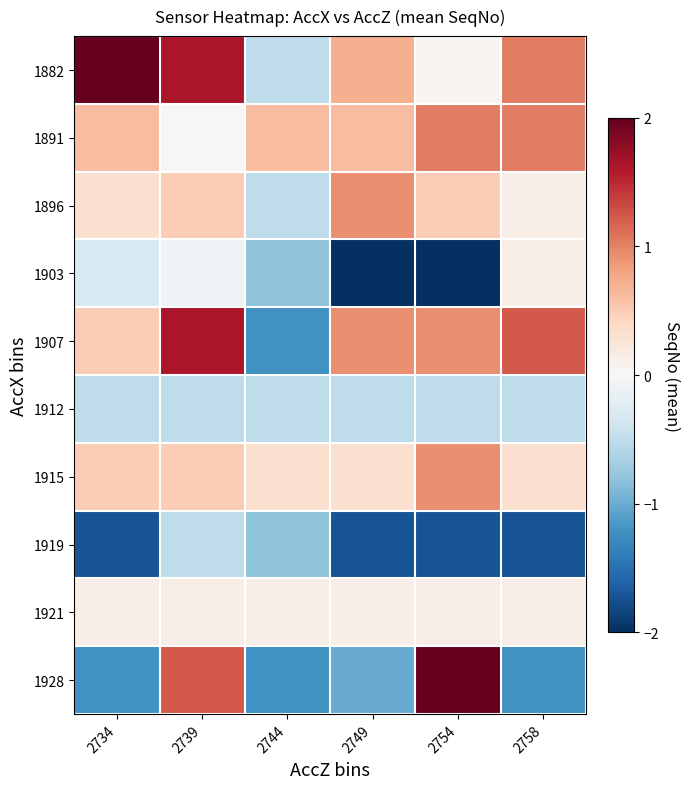

Reading left to right, transcribe all the data shown in this chart.

1882: 2734=2.0	2739=1.6	2744=-0.5	2749=0.7	2754=0.0	2758=1.0
1891: 2734=0.6	2739=0.0	2744=0.6	2749=0.6	2754=1.0	2758=1.0
1896: 2734=0.3	2739=0.5	2744=-0.5	2749=0.9	2754=0.5	2758=0.1
1903: 2734=-0.3	2739=-0.1	2744=-0.8	2749=-2.3	2754=-2.3	2758=0.1
1907: 2734=0.5	2739=1.6	2744=-1.2	2749=0.9	2754=0.9	2758=1.2
1912: 2734=-0.5	2739=-0.5	2744=-0.5	2749=-0.5	2754=-0.5	2758=-0.5
1915: 2734=0.5	2739=0.5	2744=0.3	2749=0.3	2754=0.9	2758=0.3
1919: 2734=-1.7	2739=-0.5	2744=-0.8	2749=-1.7	2754=-1.7	2758=-1.7
1921: 2734=0.1	2739=0.1	2744=0.1	2749=0.1	2754=0.1	2758=0.1
1928: 2734=-1.2	2739=1.2	2744=-1.2	2749=-1.0	2754=2.0	2758=-1.2